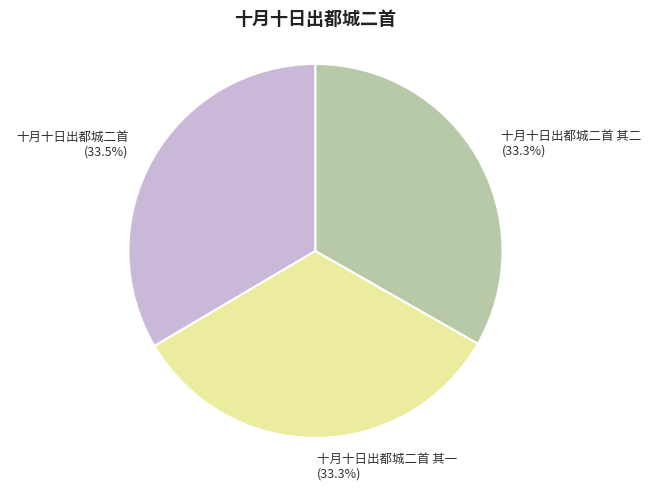

How many slices are in this pie chart?

3